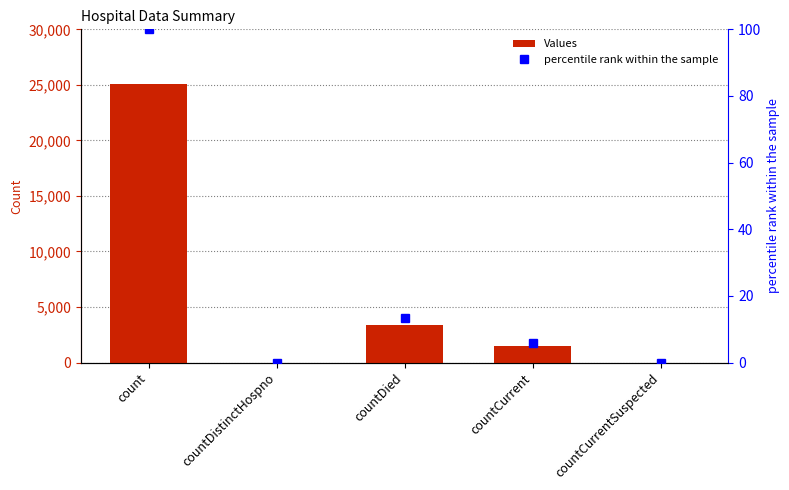

At count, list the series in order from largest to smallest.

Values, percentile rank within the sample